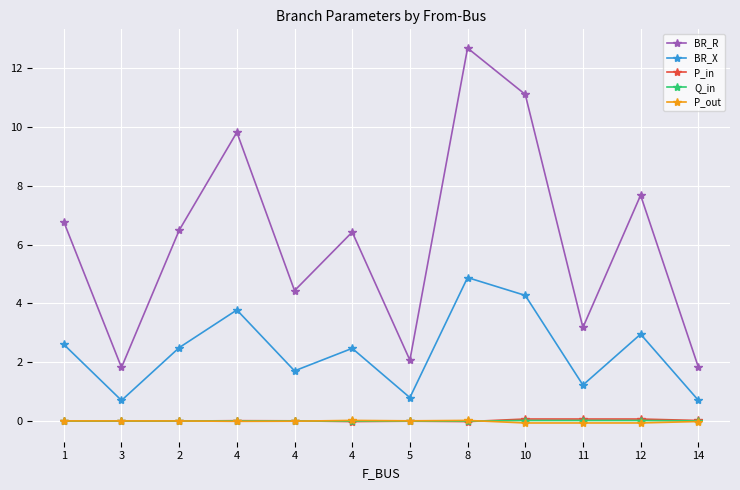

What are all the series names shown in the legend?

BR_R, BR_X, P_in, Q_in, P_out